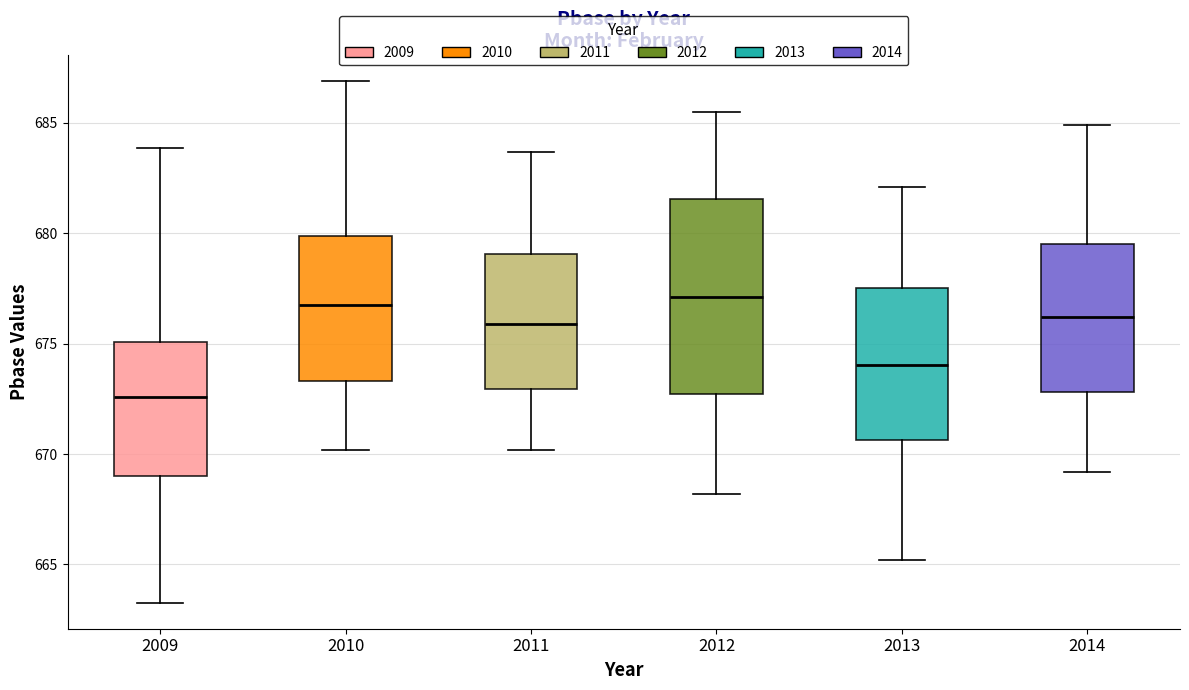

Reading left to right, transcribe this box plot: for each box, give where its median line is, the range the box spans, and where its two whiskers end, as read against the y-axis. The values are not printed on the chart, so give them approximately, as read against the axis.

2009: median 672.5, box 669.0 to 675.0, whiskers 663.5 to 684.0
2010: median 677.0, box 673.5 to 680.0, whiskers 670.0 to 687.0
2011: median 676.0, box 673.0 to 679.0, whiskers 670.0 to 683.5
2012: median 677.0, box 672.5 to 681.5, whiskers 668.0 to 685.5
2013: median 674.0, box 670.5 to 677.5, whiskers 665.0 to 682.0
2014: median 676.0, box 673.0 to 679.5, whiskers 669.0 to 685.0